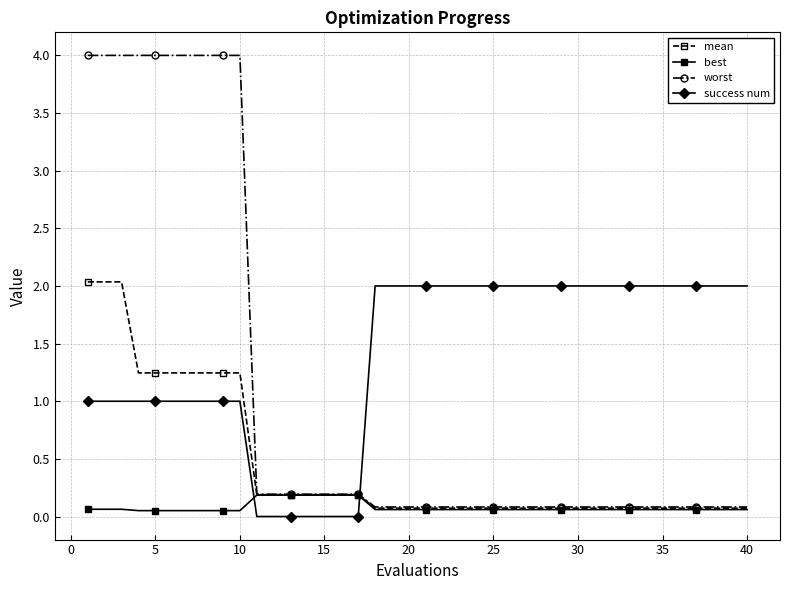

List the series in order of their overall mean, lowest first.

best, mean, worst, success num